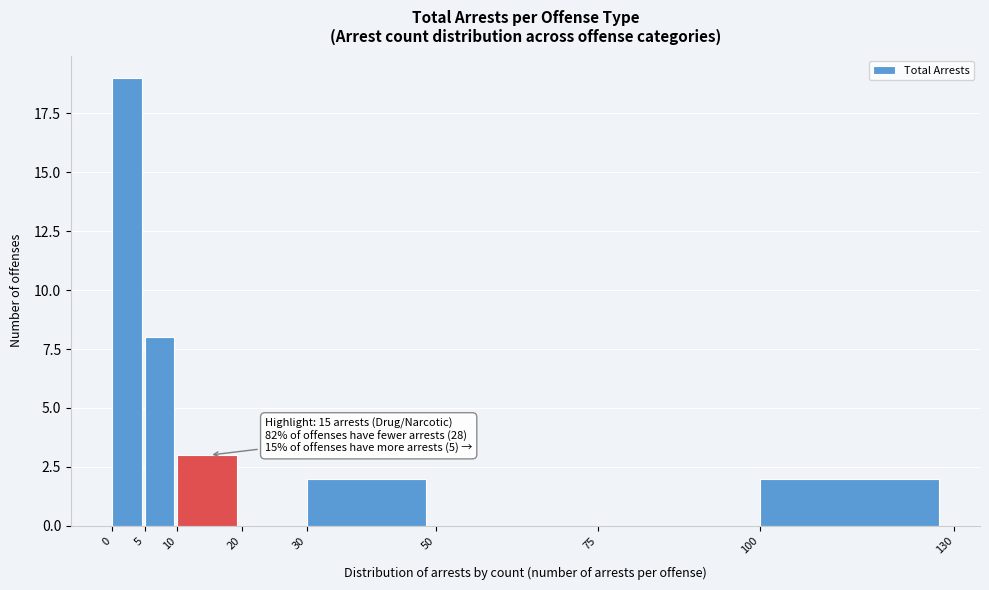

Over which range of the x-axis is the bar tallest?

0 to 5